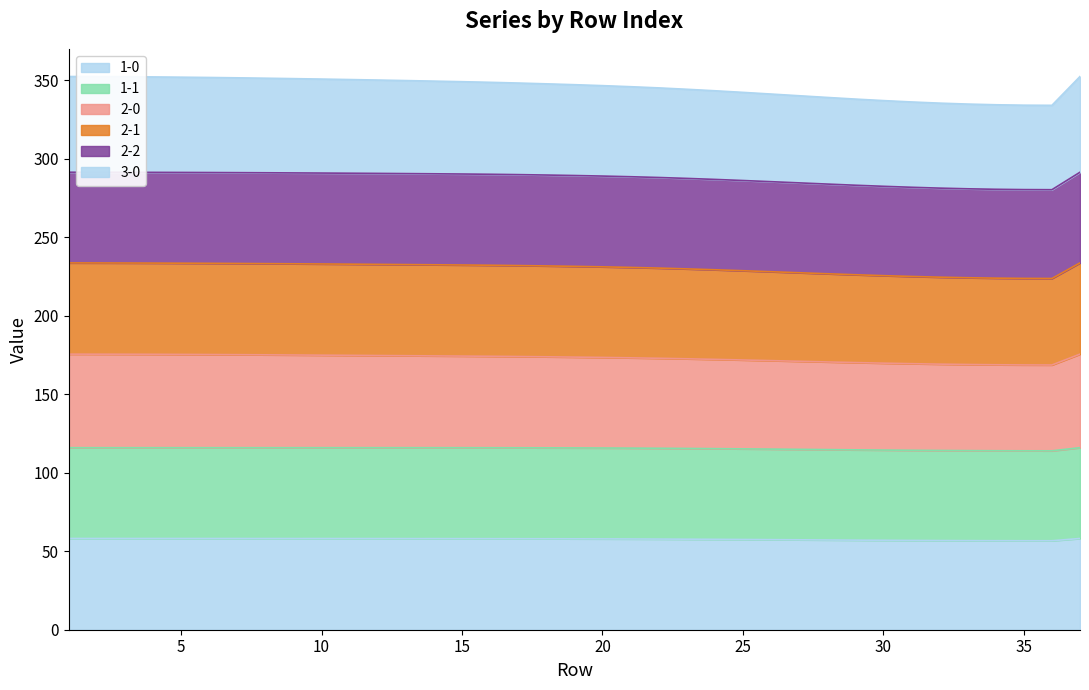

At which label does 3-0 reach its peak?

37